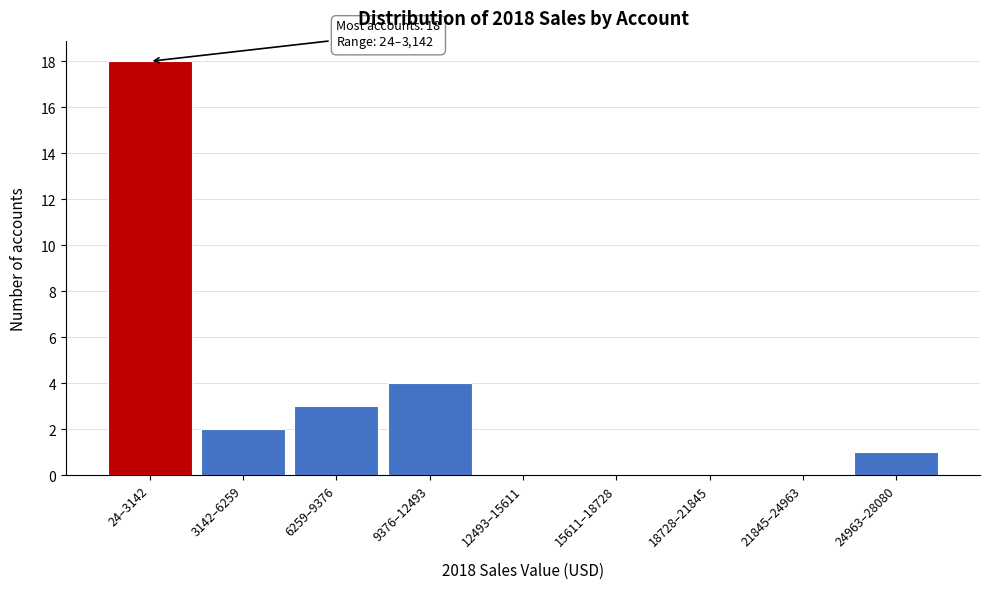

Reading left to right, transcribe all the data shown in this chart.

24–3142=18	3142–6259=2	6259–9376=3	9376–12493=4	12493–15611=0	15611–18728=0	18728–21845=0	21845–24963=0	24963–28080=1